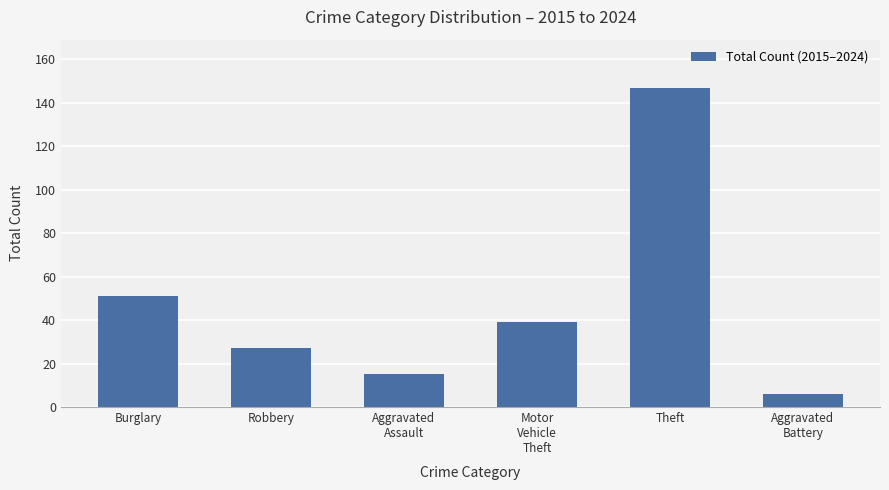

What is the sum of all values?

285